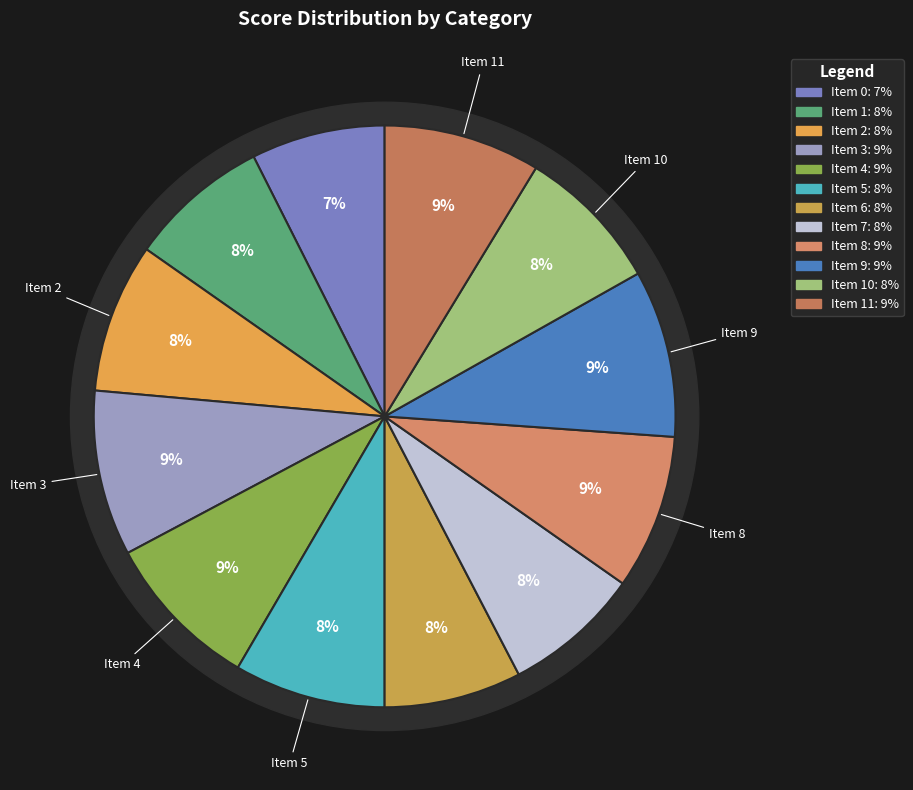

How many slices are in this pie chart?

12